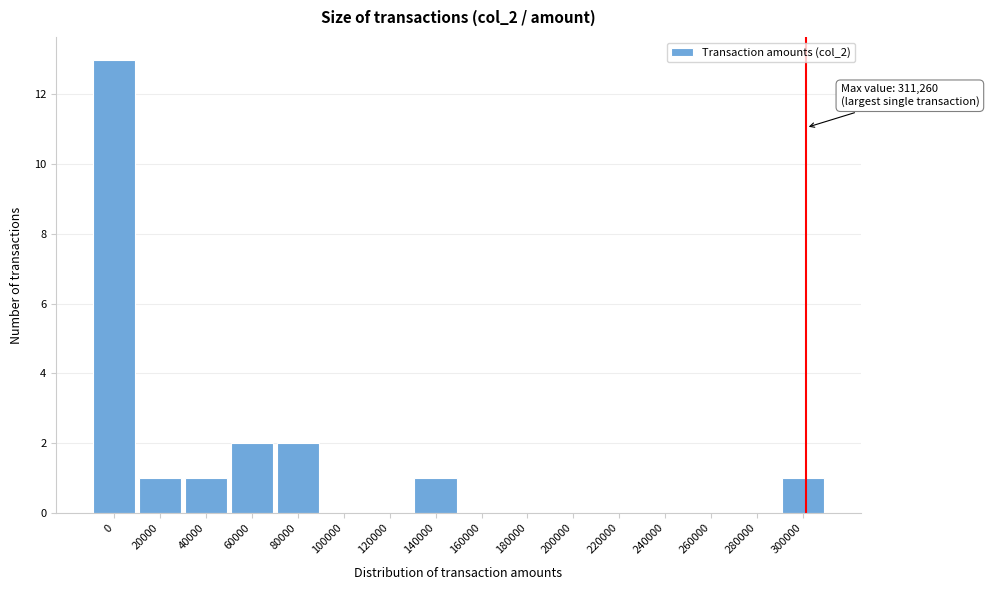

Reading left to right, what are all the values shown in this chart?

0=13	20000=1	40000=1	60000=2	80000=2	100000=0	120000=0	140000=1	160000=0	180000=0	200000=0	220000=0	240000=0	260000=0	280000=0	300000=1